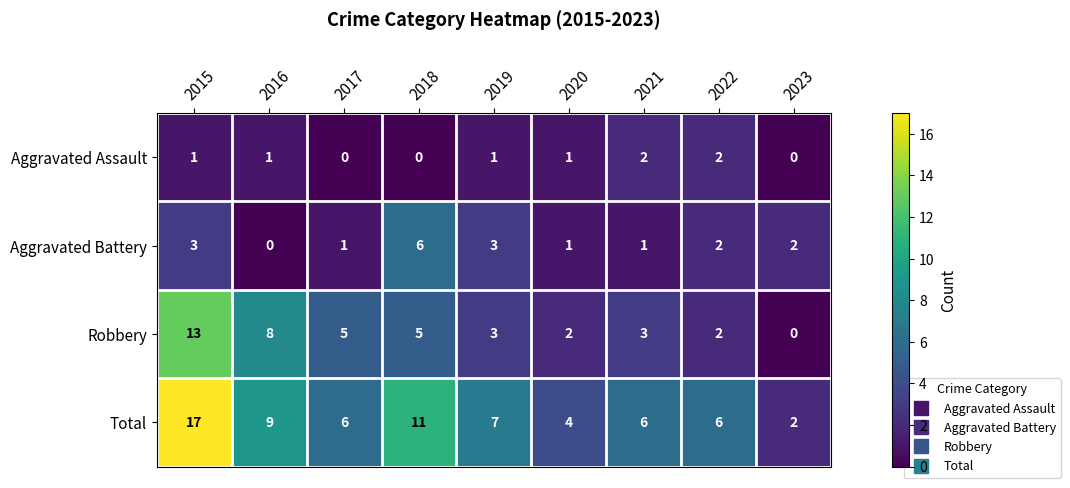

Count the number of categories in the chart.

9